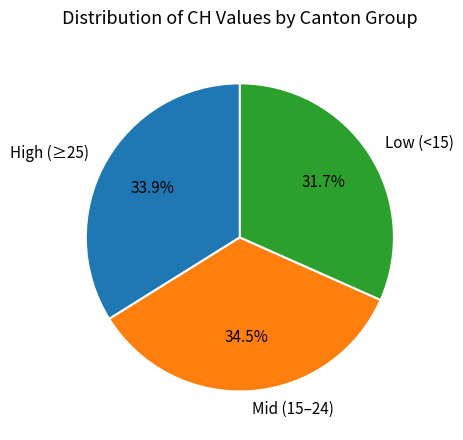

To the nearest percent, what is the difference between the largest and smallest slice percentages?

3%